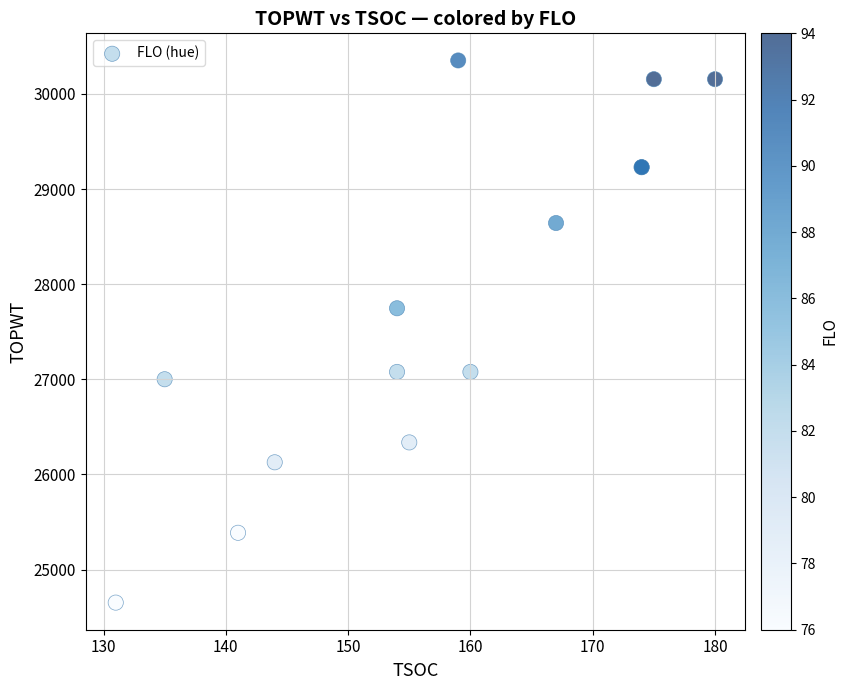

What Y value in the scatter plot is closest to 27502?

27747